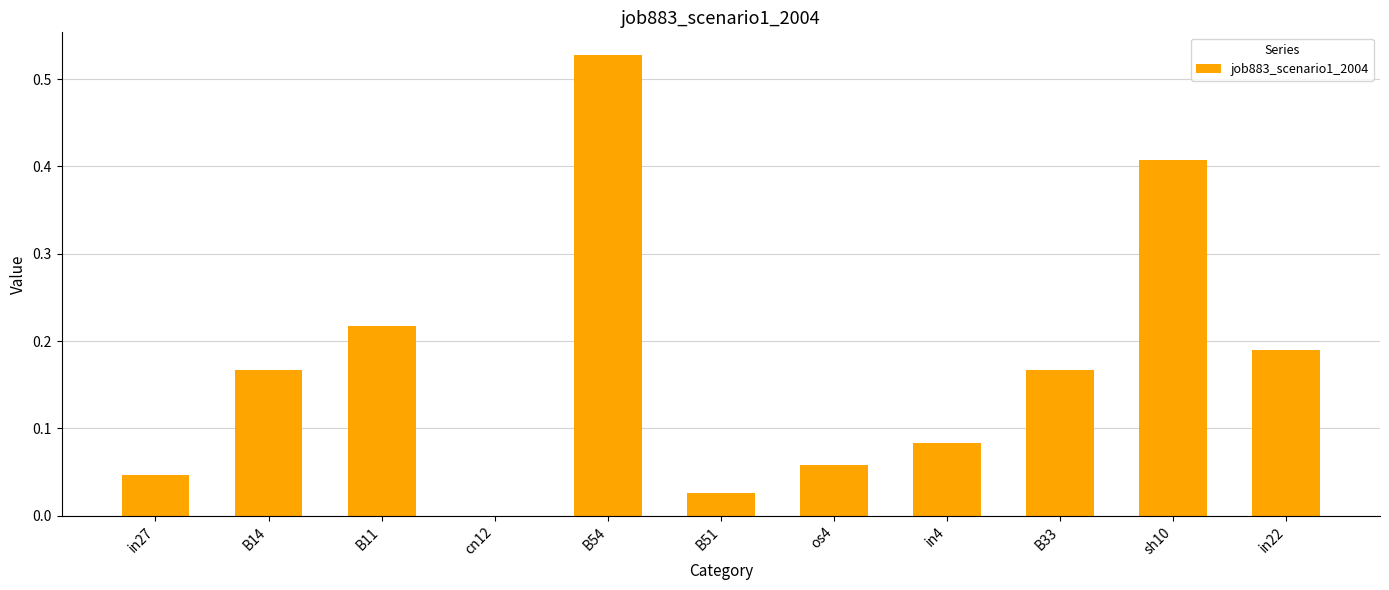

What is the change in value from in27 to in22?

+0.1